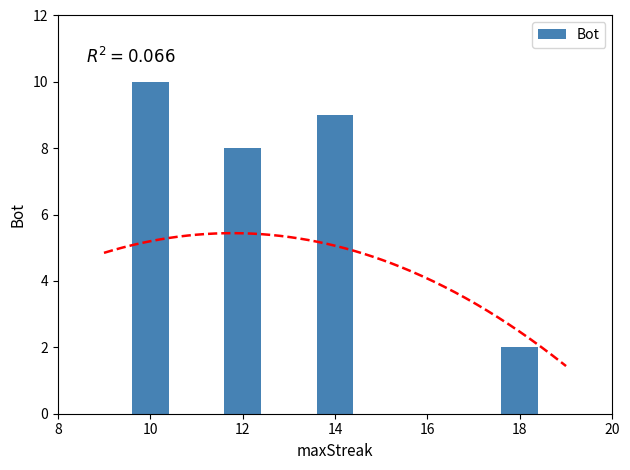

Is it true that the value at 18 is 3?

False